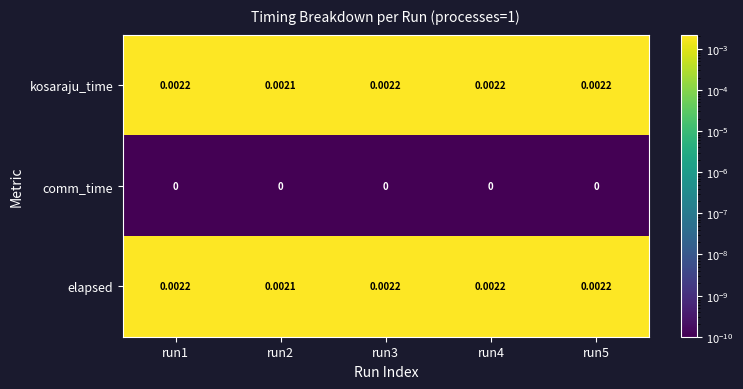

How many distinct data groups are displayed?

3